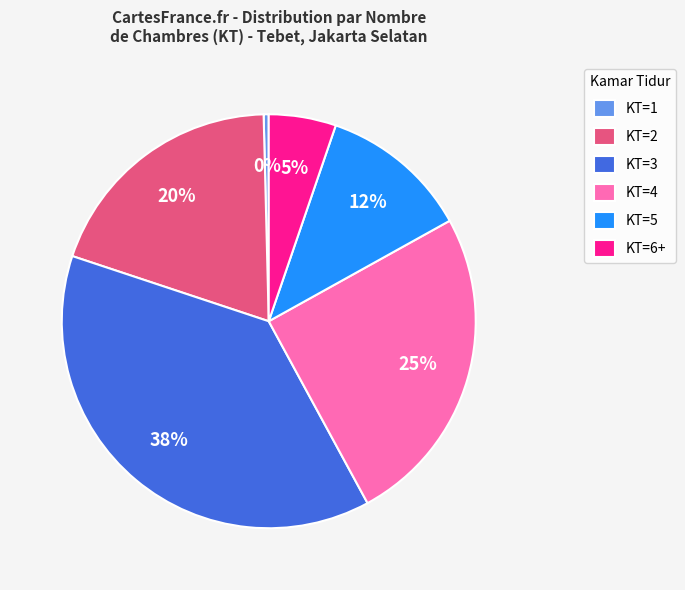

Which slice is the smallest?

KT=1